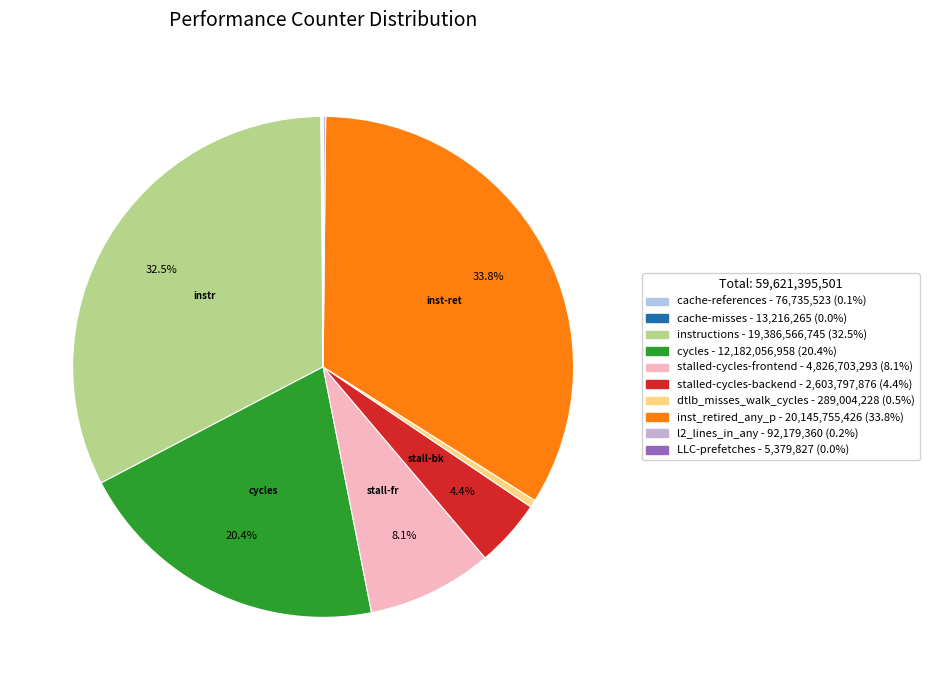

Which slice is the smallest?

LLC-prefetches